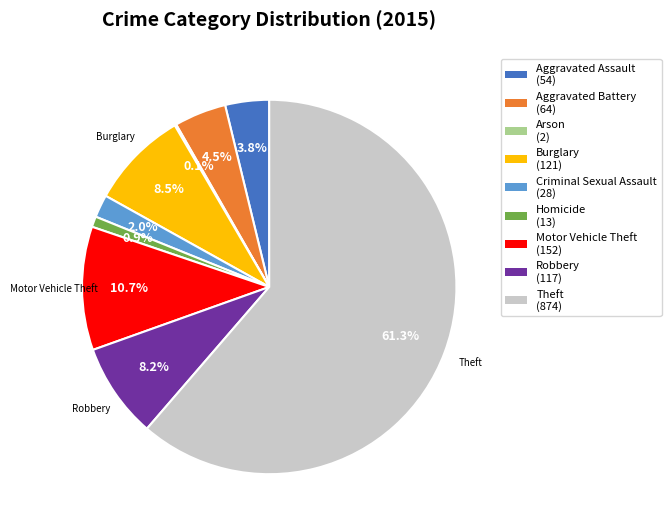

Is there any slice that represents more than half of the pie?

Yes